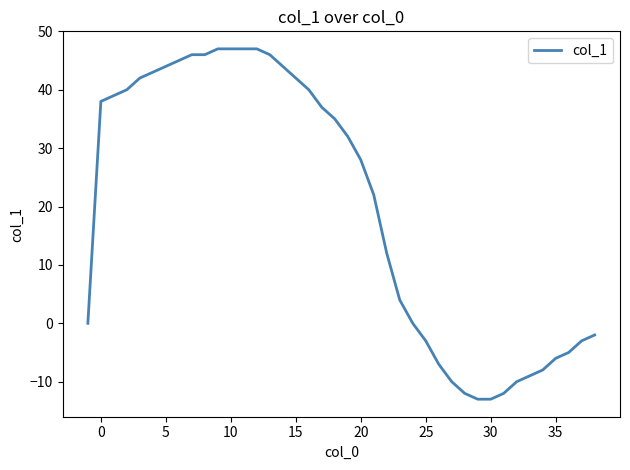

What is the difference between the maximum and minimum values?

60